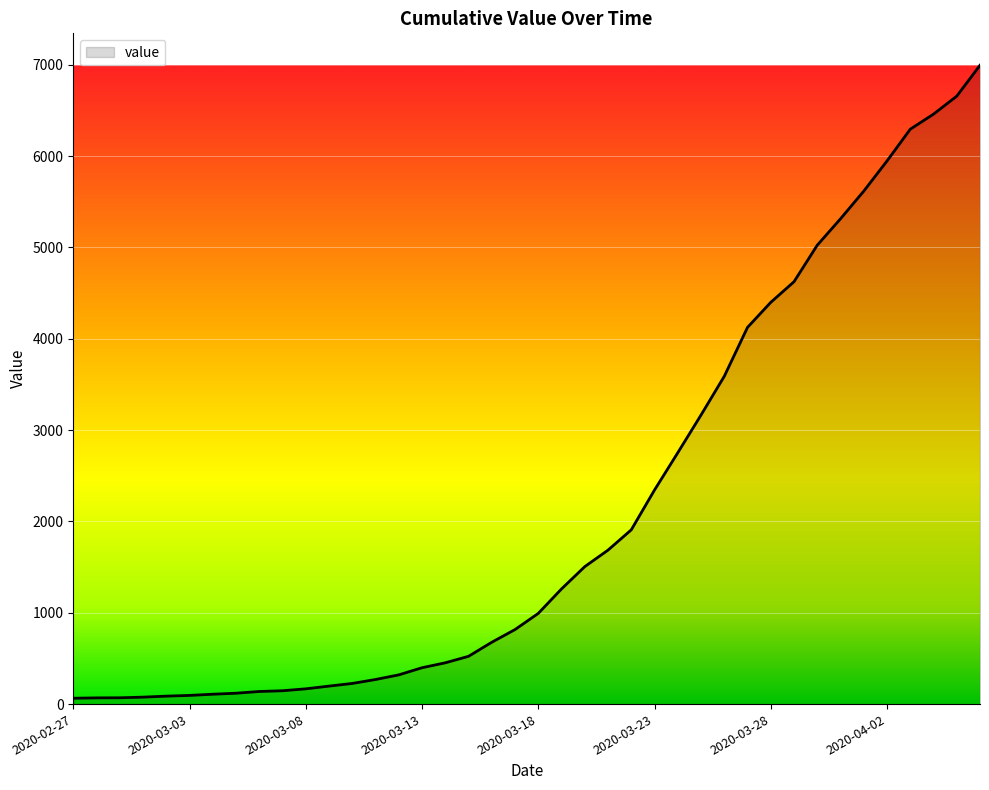

What is the maximum value shown in the chart?

6995